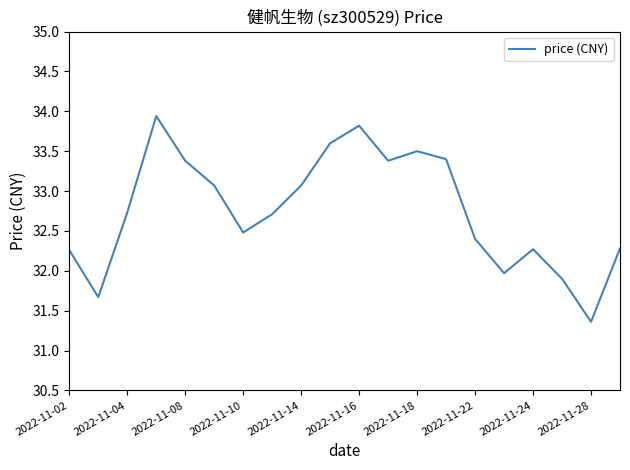

What is the minimum value shown in the chart?

31.4